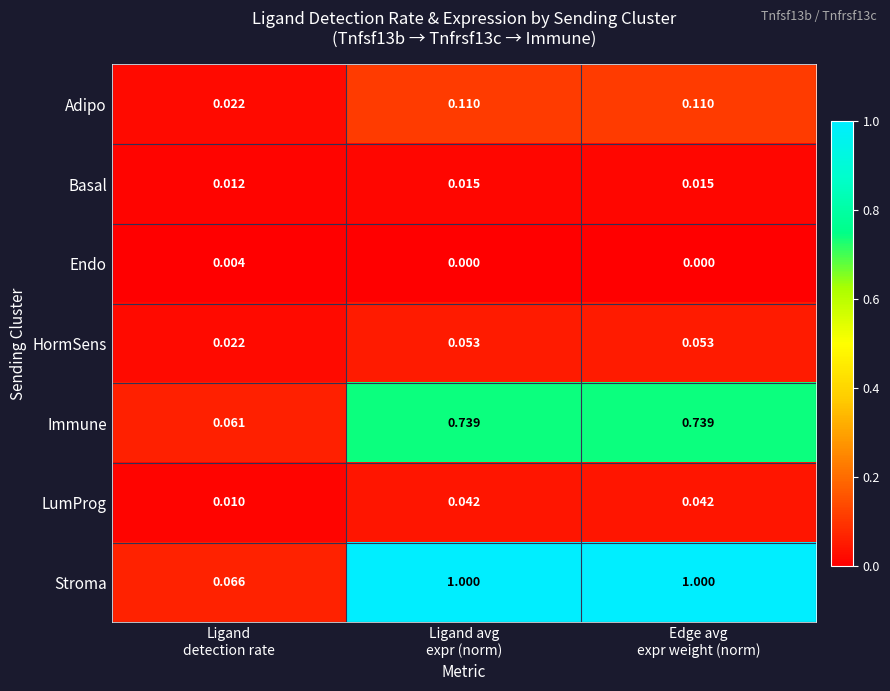

What is the spread (max minus min) of values at Ligand avg
expr (norm)?

1.0